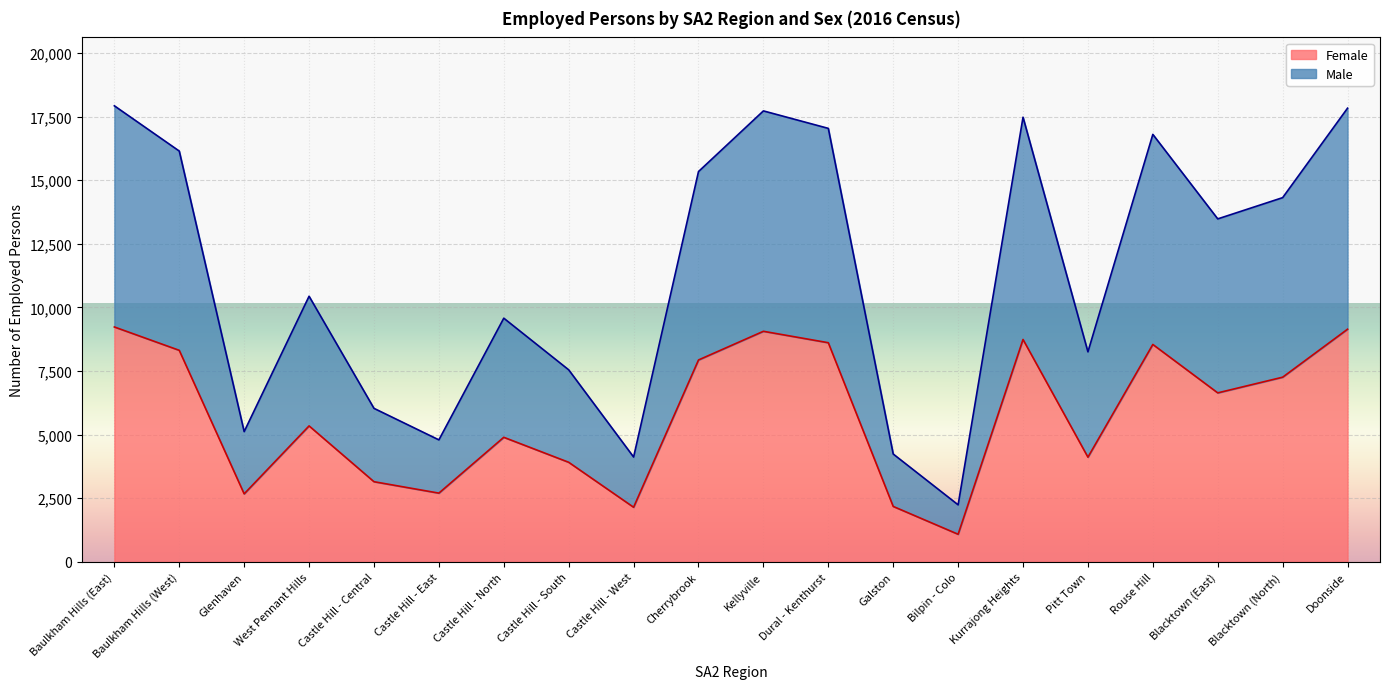

What are all the series names shown in the legend?

Female, Male